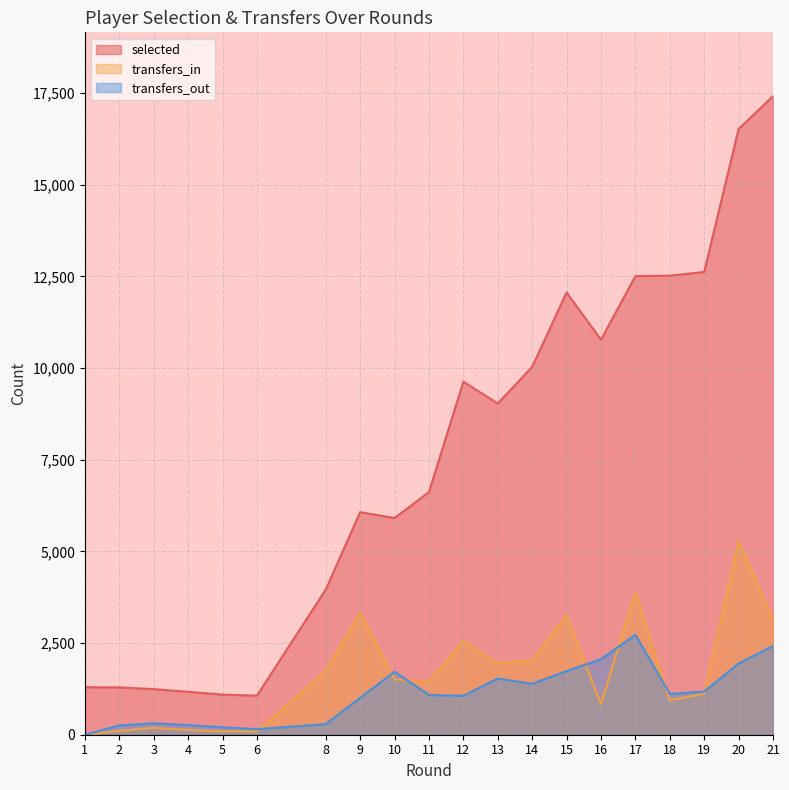

Rank the categories by transfers_in value from lowest to highest.

1, 6, 5, 2, 4, 3, 16, 18, 19, 11, 10, 8, 13, 14, 12, 21, 15, 9, 17, 20